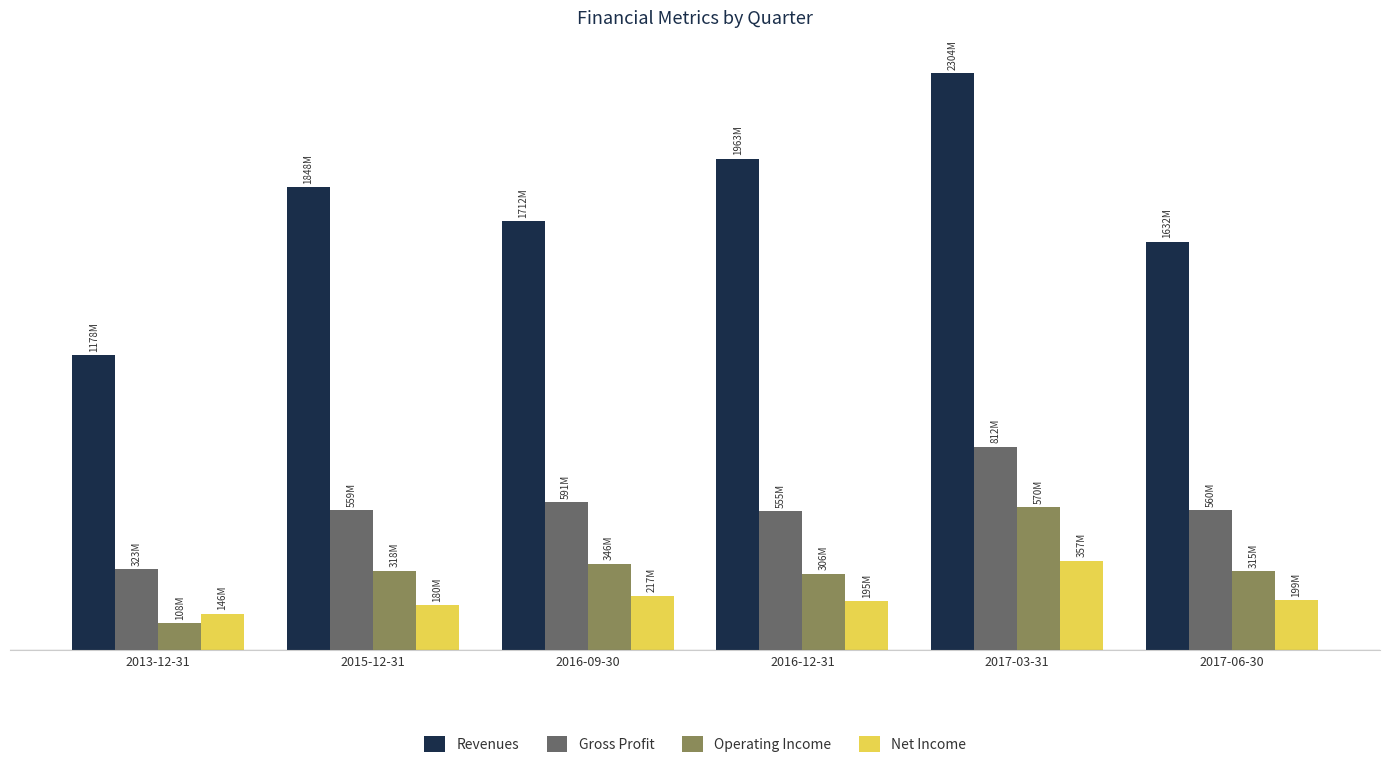

At which category does the chart reach its minimum across all series?

2013-12-31